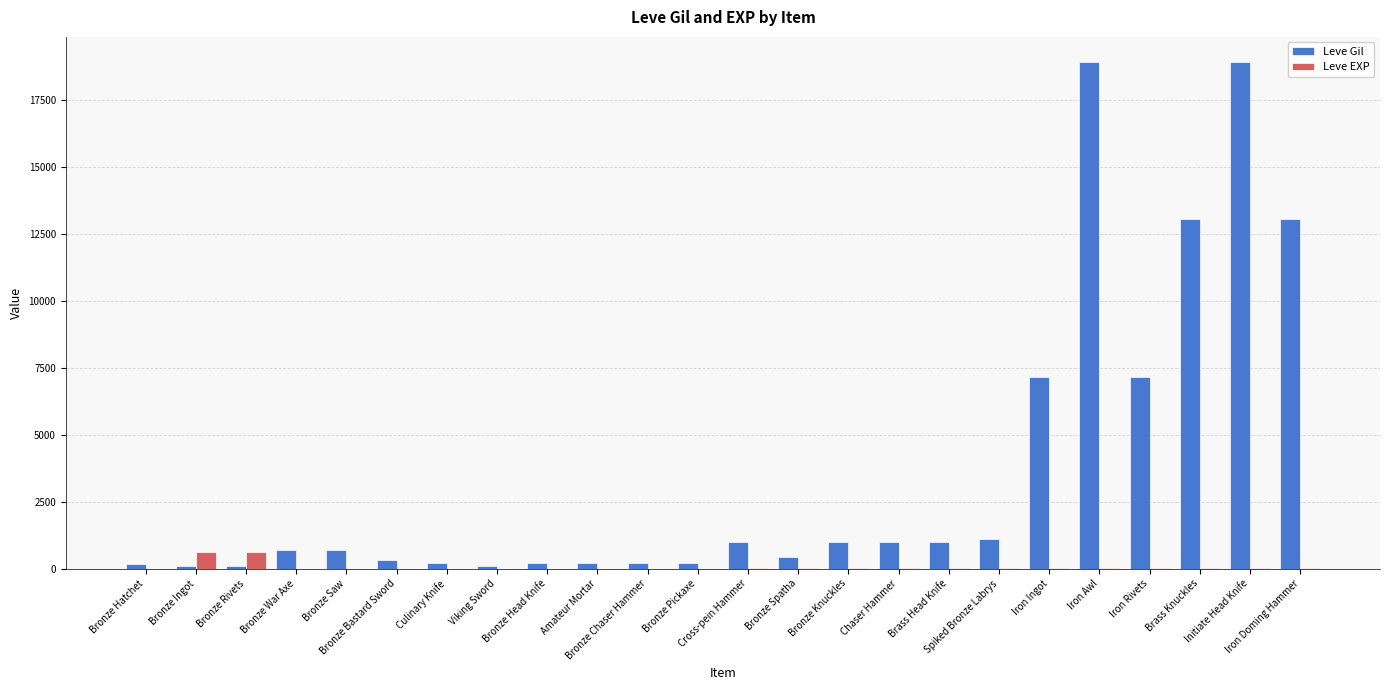

What is the maximum value shown in the chart?

18910